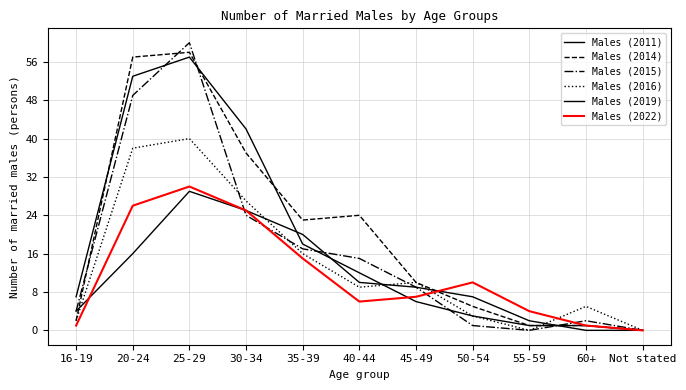

Does the chart display data point markers on the line(s)?

No